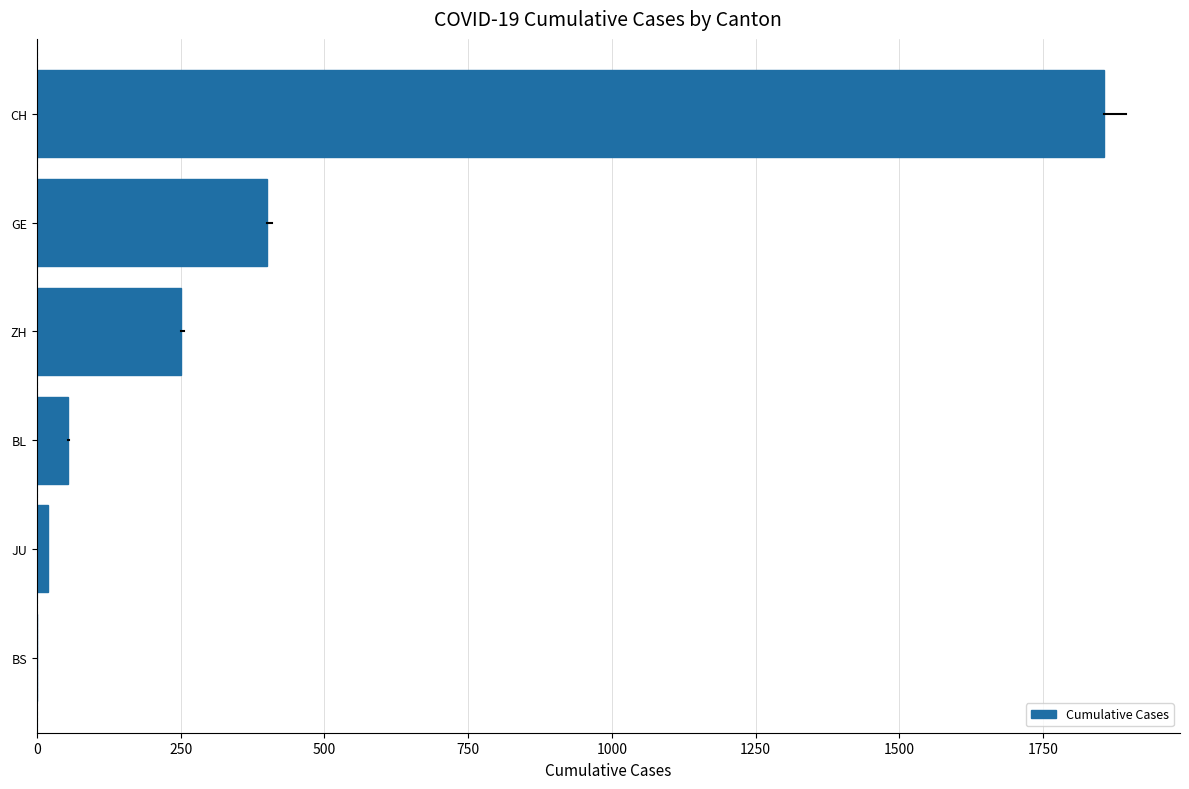

Are the bars horizontal?

Yes